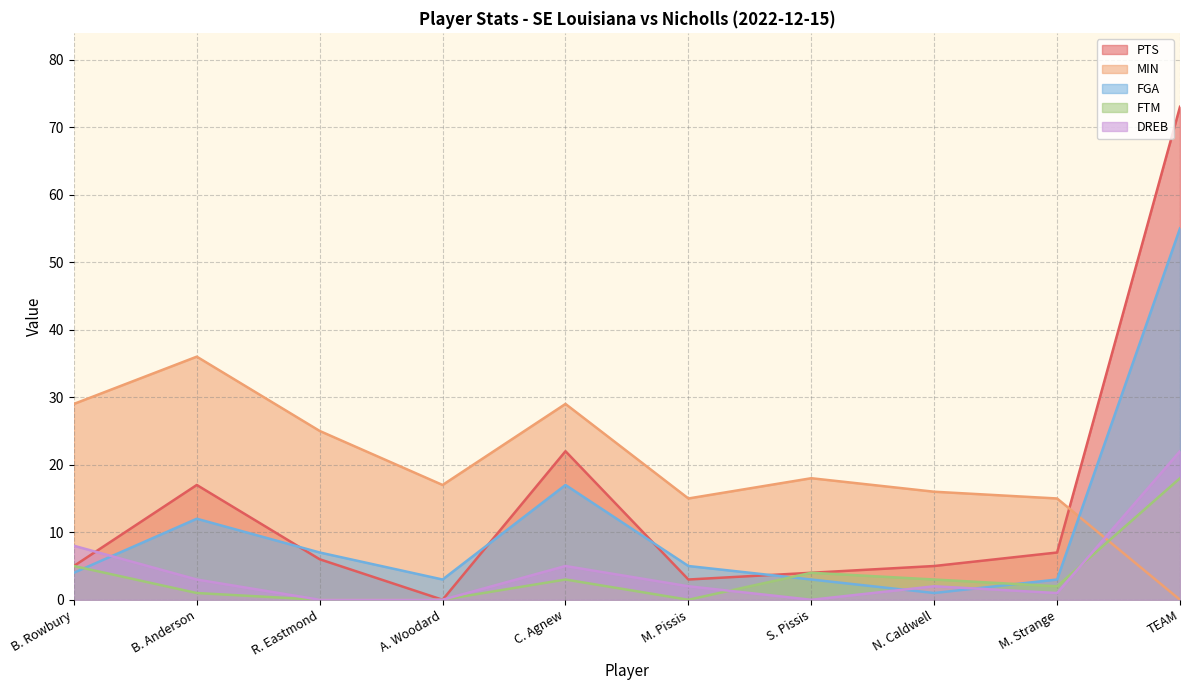

At which label does PTS reach its peak?

TEAM